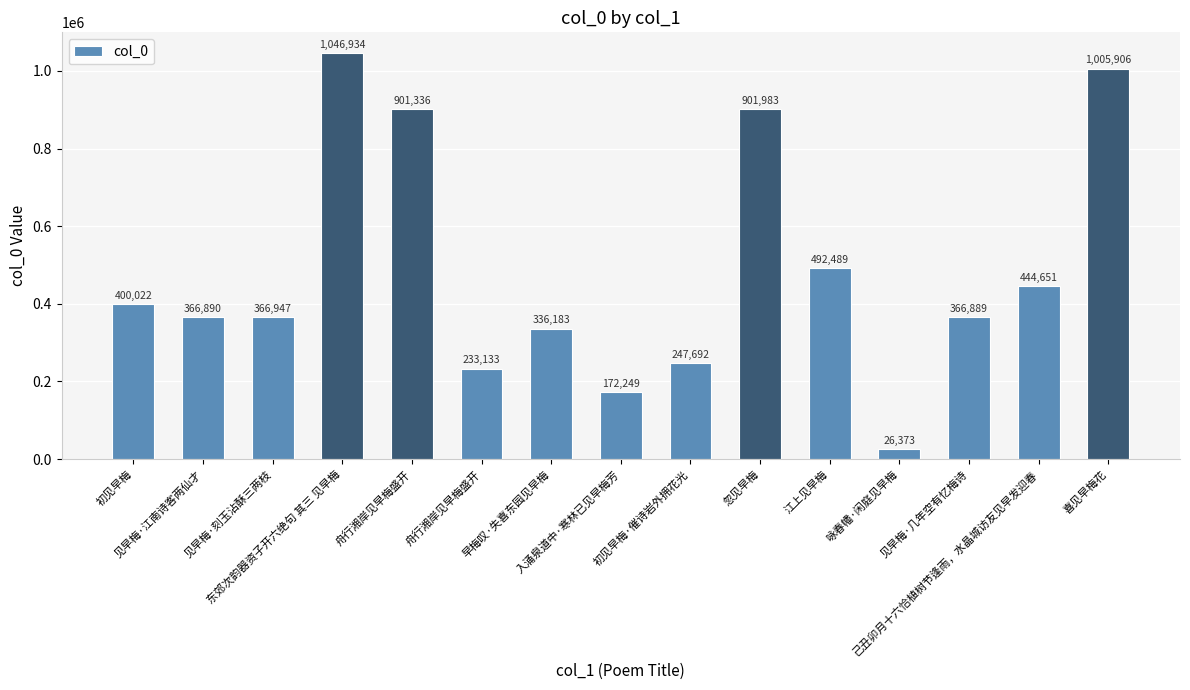

List the labels in order of value, largest first.

东郊次韵器资子开六绝句 其三 见早梅, 喜见早梅花, 忽见早梅, 舟行湘岸见早梅盛开, 江上见早梅, 己丑卯月十六恰植树节逢雨，水晶城访友见早发迎春, 初见早梅, 见早梅·刻玉沾酥三两枝, 见早梅·江南诗客两仙才, 见早梅·几年空有忆梅诗, 早梅叹·失喜东园见早梅, 初见早梅·催诗岩外拥花光, 舟行湘岸见早梅盛开, 入涌泉道中·寒林已见早梅芳, 咏春幡·闲庭见早梅